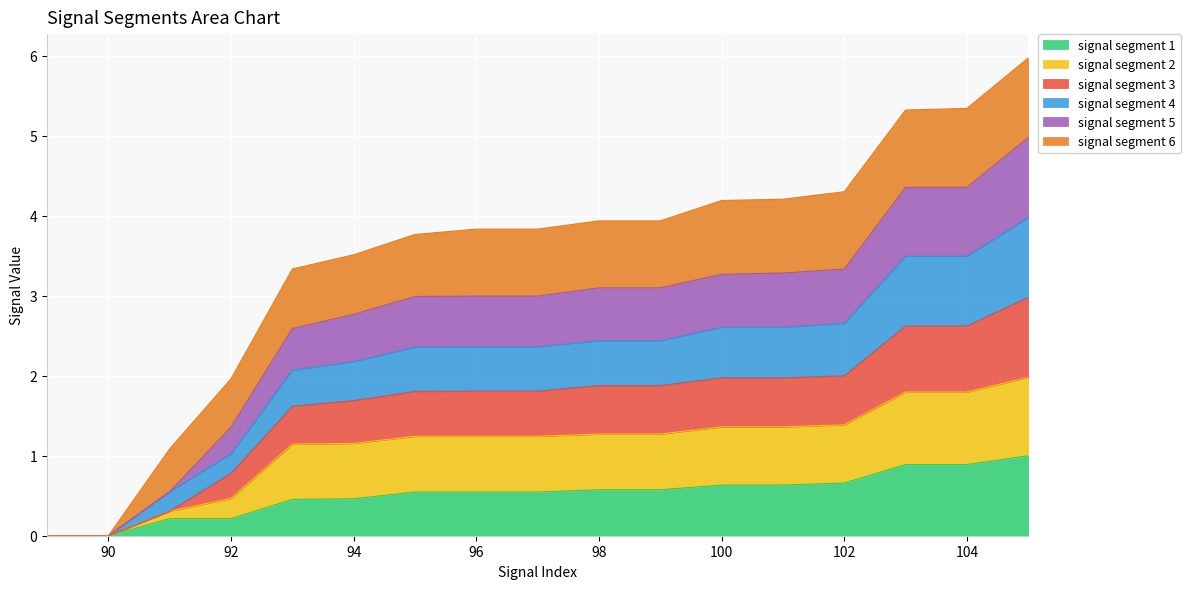

What is the maximum value for signal segment 1?

1.0